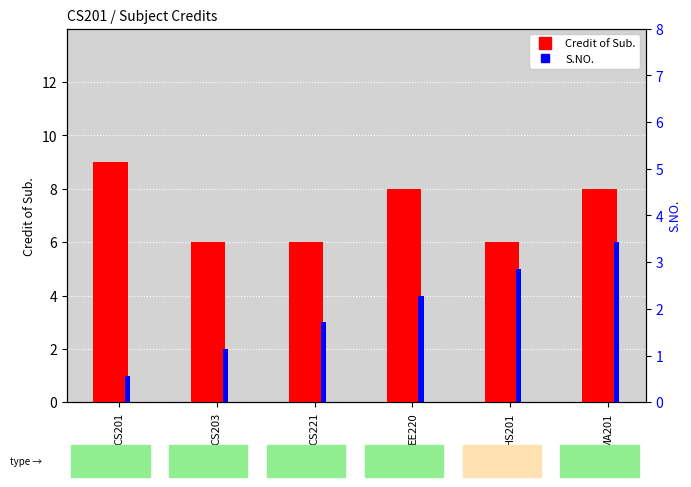

Is the value of Credit of Sub. at CS221 greater than the value of S.NO. at CS201?

Yes